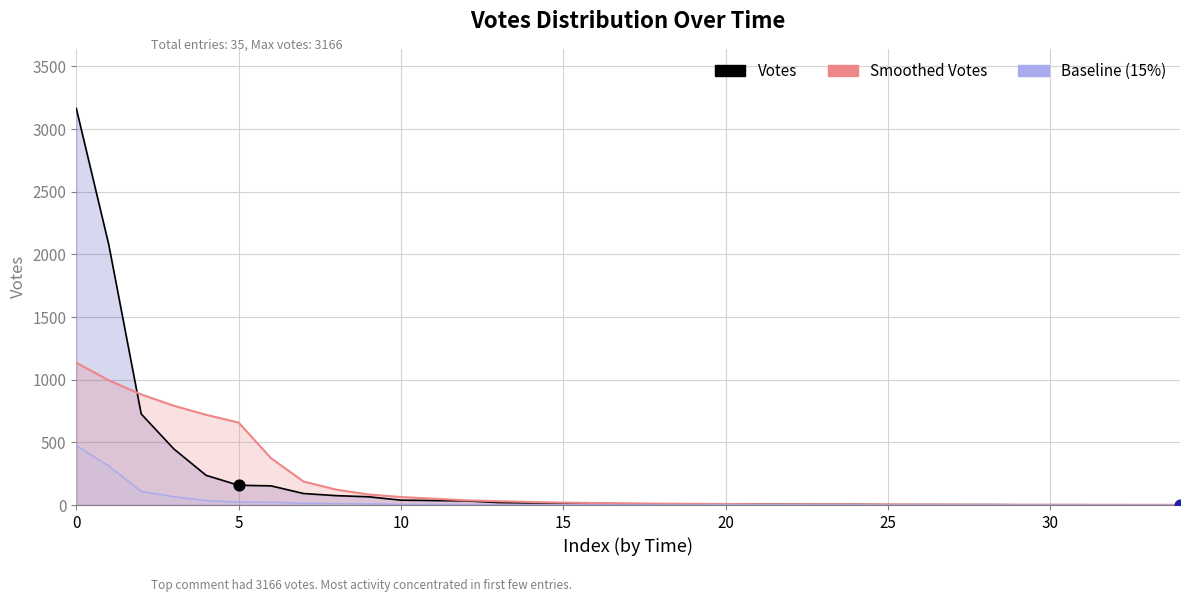

Which series has the largest Y range (max minus min)?

Votes